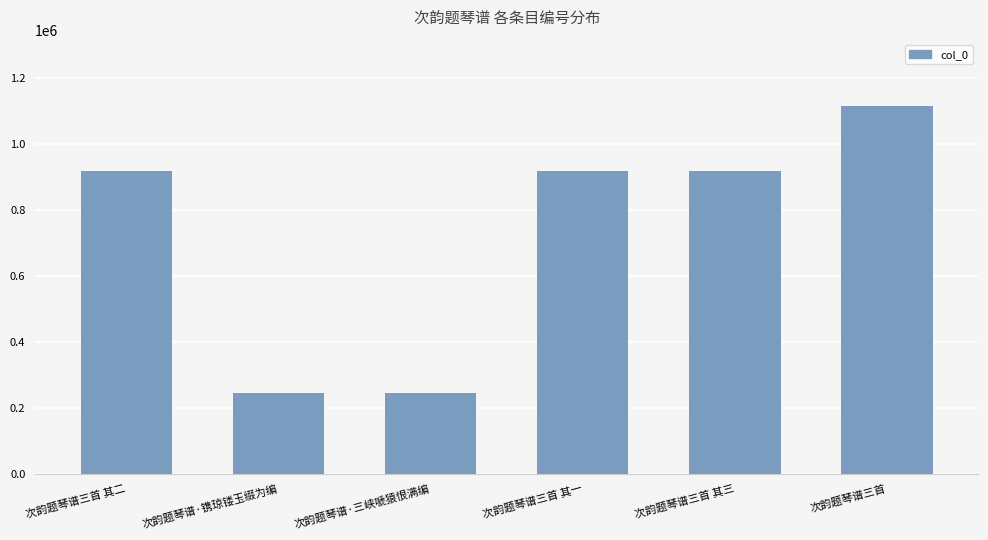

What is the label of the 5th bar from the right?

次韵题琴谱·镌琼镂玉缀为编